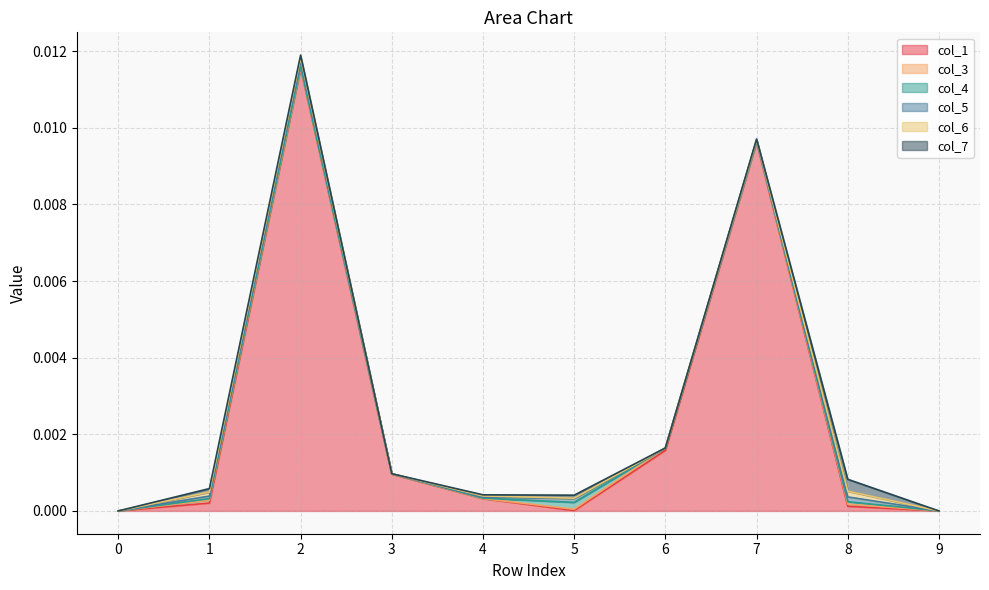

Which series has the widest spread of values?

col_1